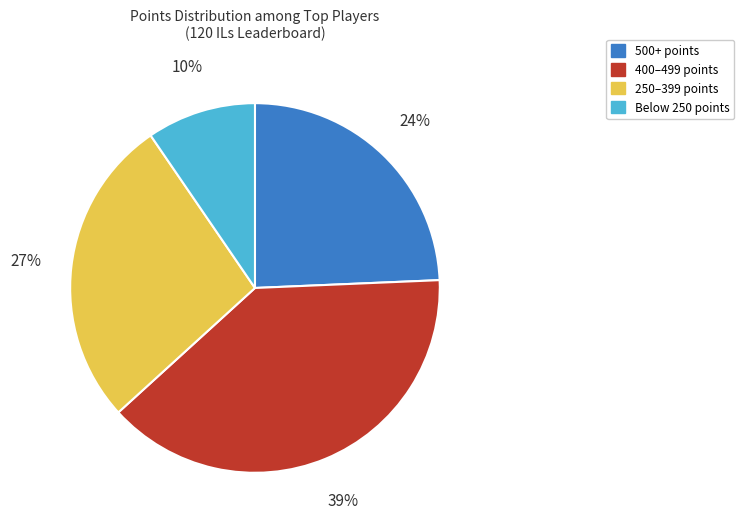

Is there a majority slice in this chart?

No